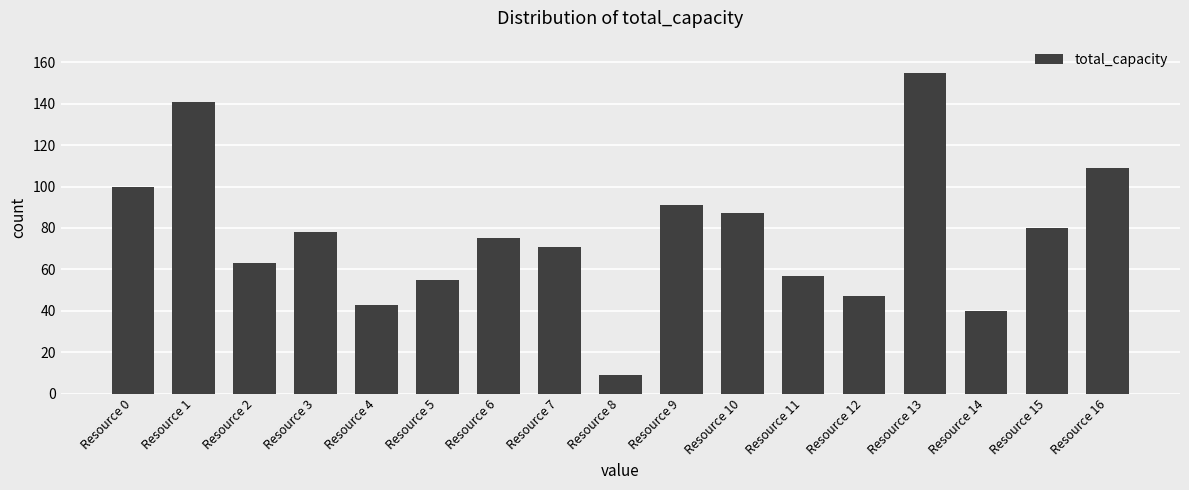

What is the difference between the maximum and second lowest values?

115